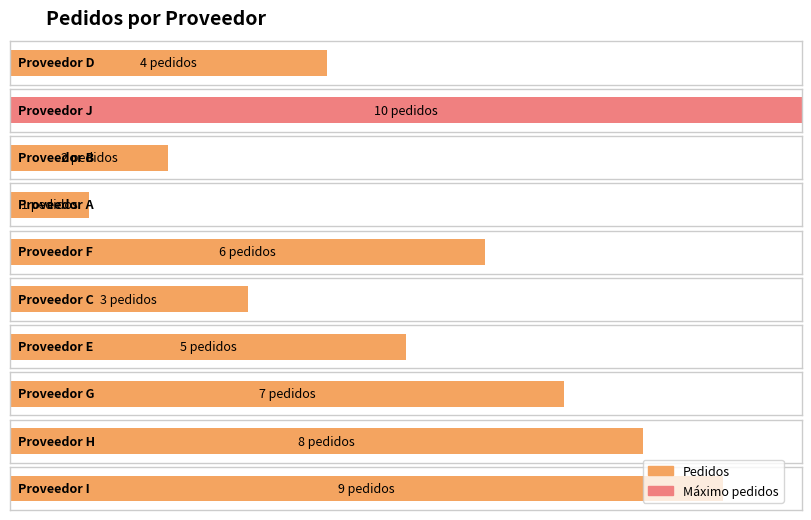

How many data points are less than 6?

5